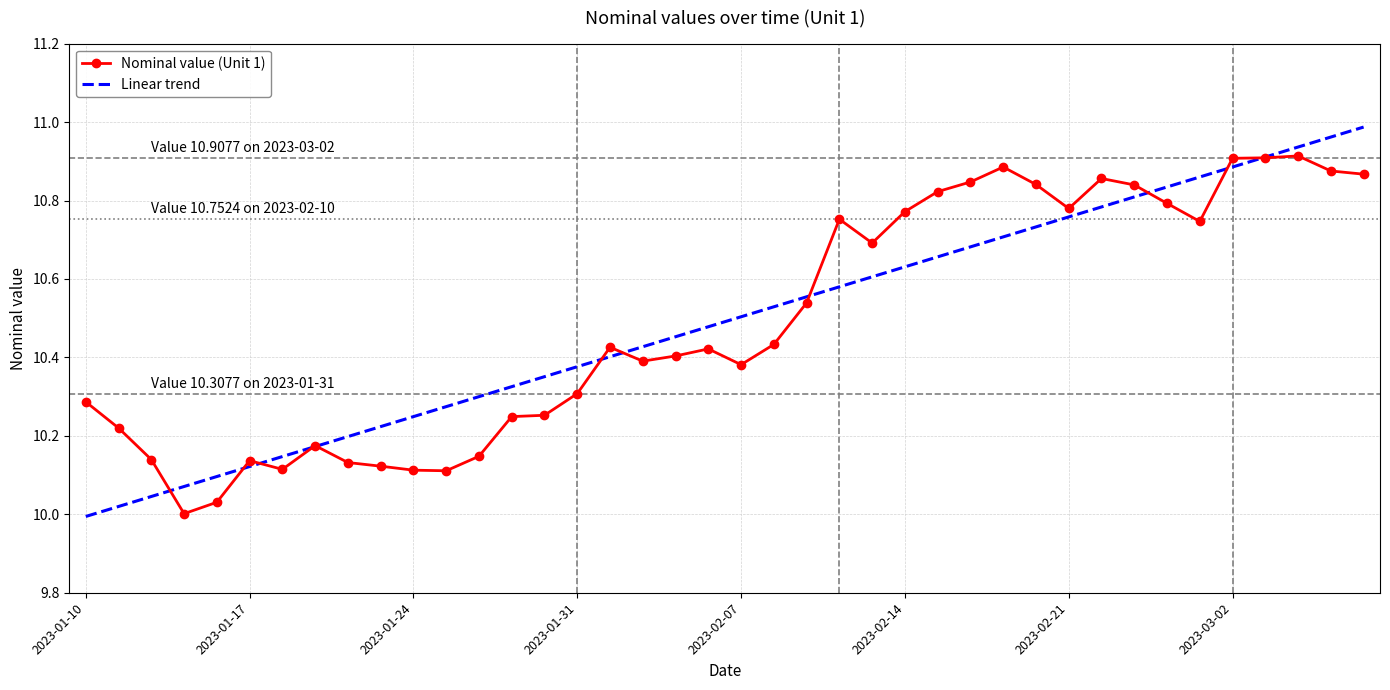

Rank the series by their maximum value, from lowest to highest.

Nominal value (Unit 1), Linear trend